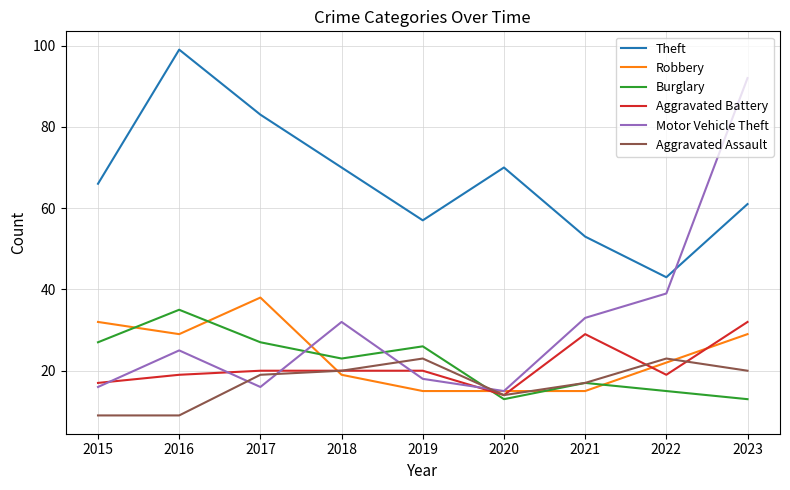

Does the chart display data point markers on the line(s)?

No